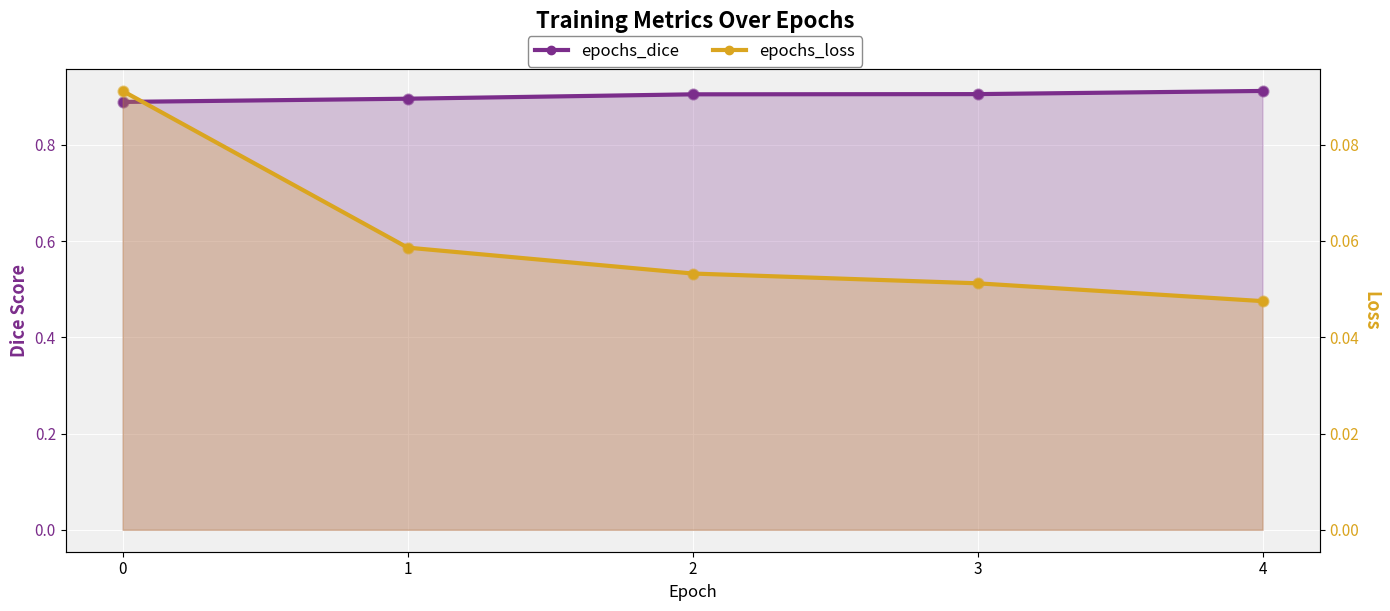

Is the value of epochs_dice at 1 greater than the value of epochs_loss at 0?

Yes